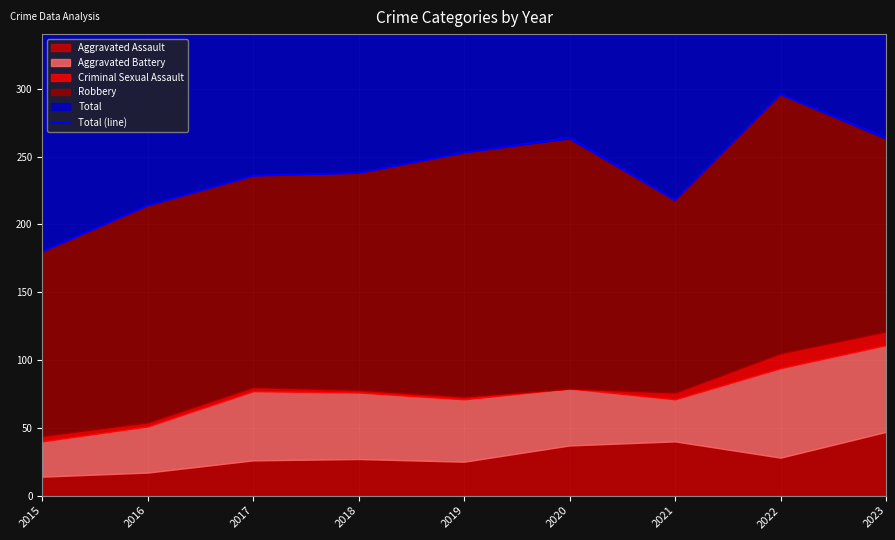

Reading left to right, what are all the values shown in this chart?

2015=180	2016=214	2017=236	2018=238	2019=253	2020=264	2021=218	2022=296	2023=264